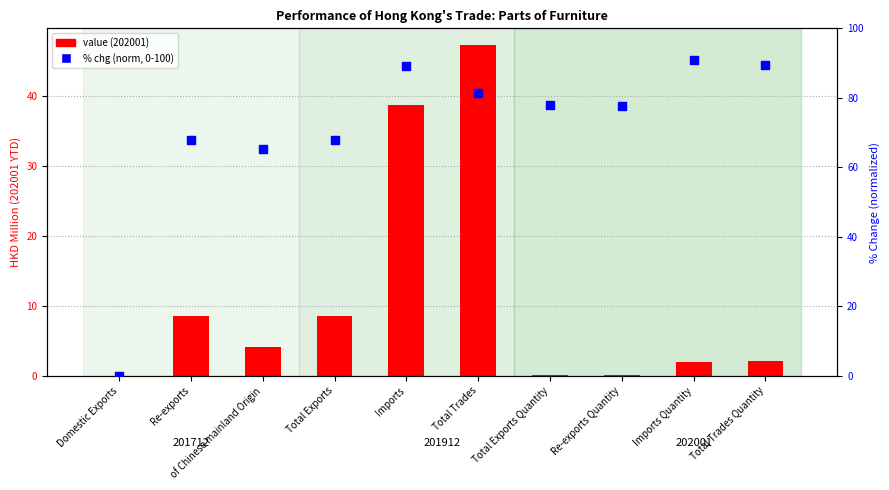

Which series has the largest total across all categories?

% chg (norm)